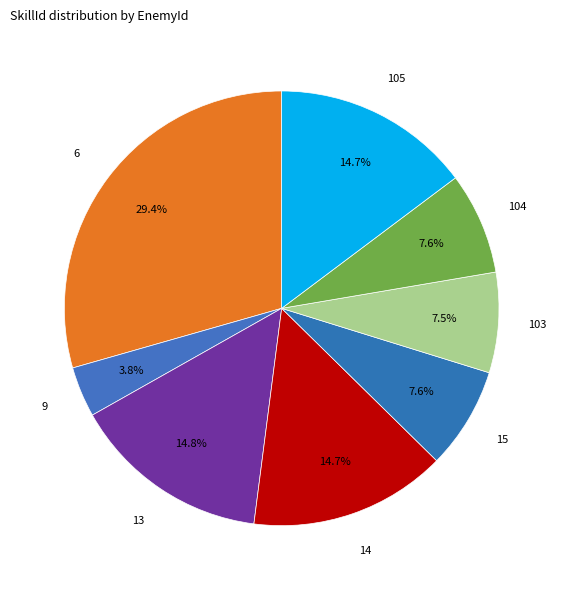

Which has a higher value, 104 or 14?

14